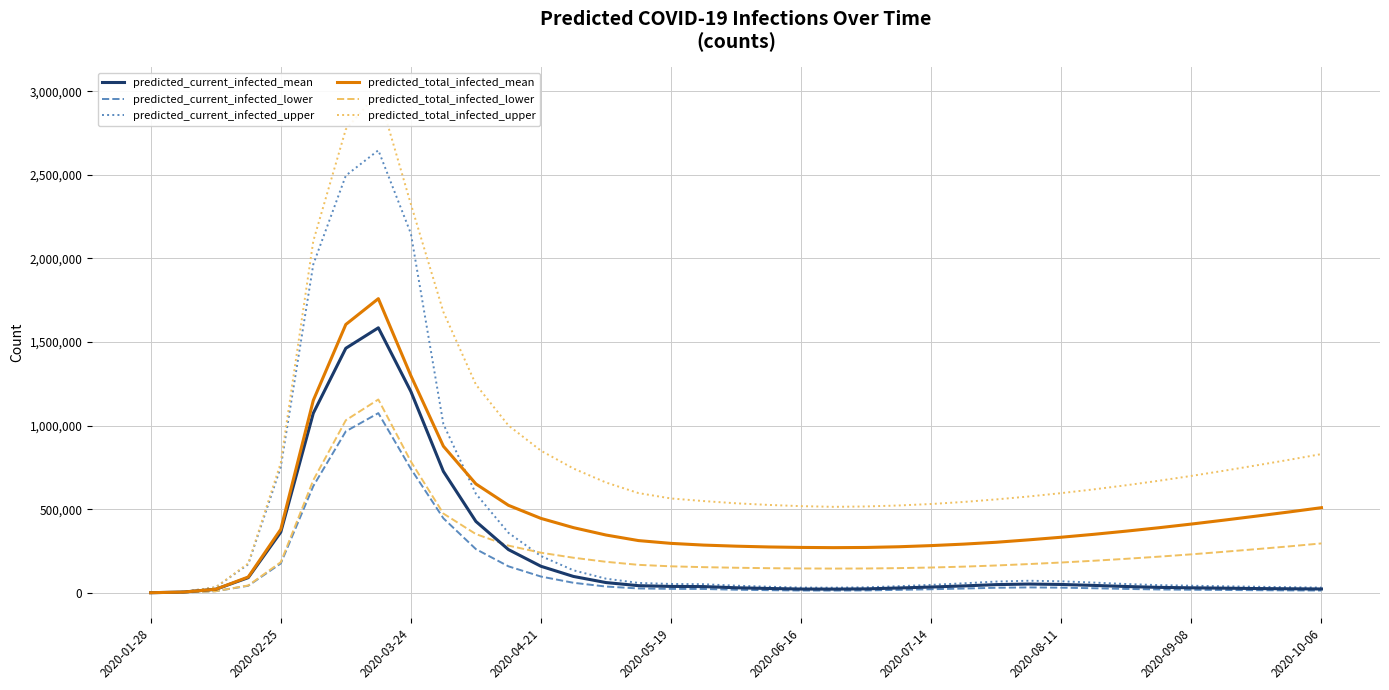

Reading left to right, what are all the values shown in this chart?

predicted_current_infected_mean: 554	4428	21107	90663	363024	1074411	1462825	1585209	1204501	726234	426835	258622	158701	97832	61250	42635	38114	37241	30124	25834	22456	22105	23456	28765	34521	41230	48975	52341	49876	44231	37654	32456	29874	27654	25430	24123	22876
predicted_current_infected_lower: 250	2000	9696	42157	175484	638211	965836	1074857	741761	445678	261234	158432	97234	59876	37432	26012	23432	22876	18432	15765	13765	13543	14321	17543	21234	25432	30123	32234	30765	27234	23123	19876	18234	16876	15654	14432	13765
predicted_current_infected_upper: 750	6000	32959	170583	752487	1964781	2495749	2647336	2149244	1009234	592345	358932	219876	134567	84532	59123	52876	51432	42567	36234	31234	30654	32765	39543	47432	56789	67234	72123	68765	61234	52543	45876	42345	38987	36123	33456	31234
predicted_total_infected_mean: 554	4428	21107	94538	379743	1151164	1605265	1759631	1299039	876955	651234	523456	445123	389765	345678	312345	295678	285432	278956	274231	271456	270123	271234	275432	282345	291234	302345	316789	332456	349876	368954	389234	411234	434567	458765	483456	509234
predicted_total_infected_lower: 250	2000	9696	43907	183145	673810	1032251	1156451	785668	473961	351234	282345	239876	209765	185432	167234	158432	153456	149876	147234	145678	144876	145432	147654	151234	156543	163456	171876	181234	191765	203456	216234	230123	245432	261234	277654	295432
predicted_total_infected_upper: 750	6000	32959	175833	777885	2104164	2772678	2993076	2325077	1679894	1245678	1001234	850123	743456	659876	596432	564321	548765	535432	525678	518432	514321	516543	522345	531234	543456	558765	576234	596321	618765	643456	670234	699234	730123	762345	795432	829876